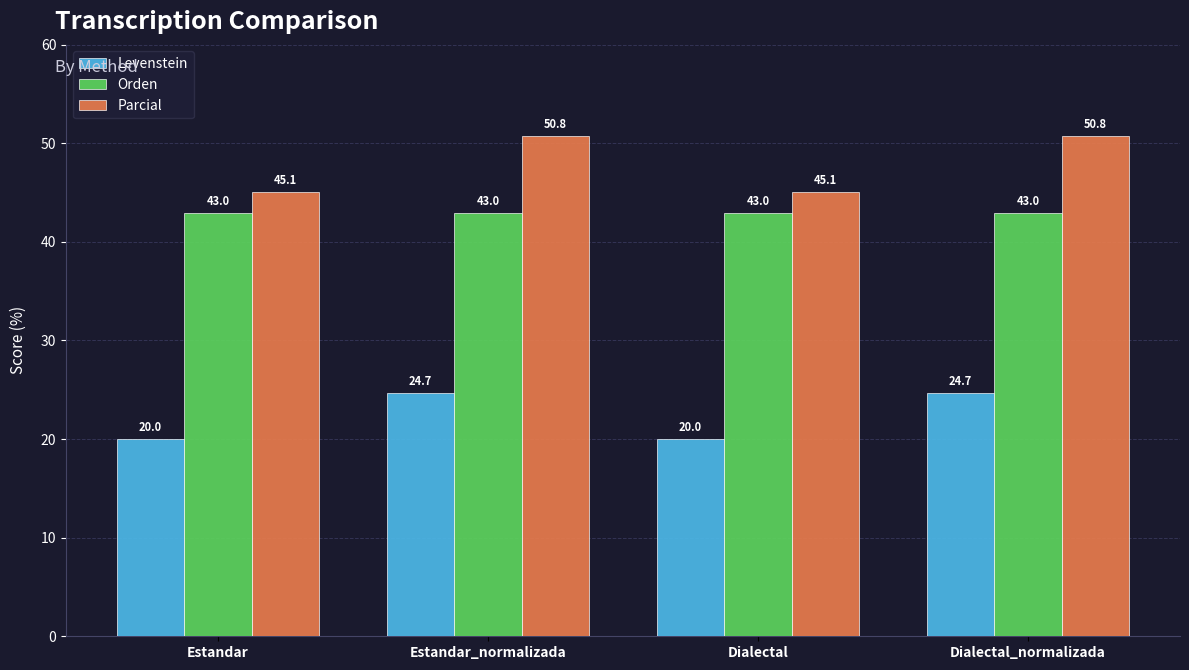

Rank the series by their maximum value, from lowest to highest.

Levenstein, Orden, Parcial